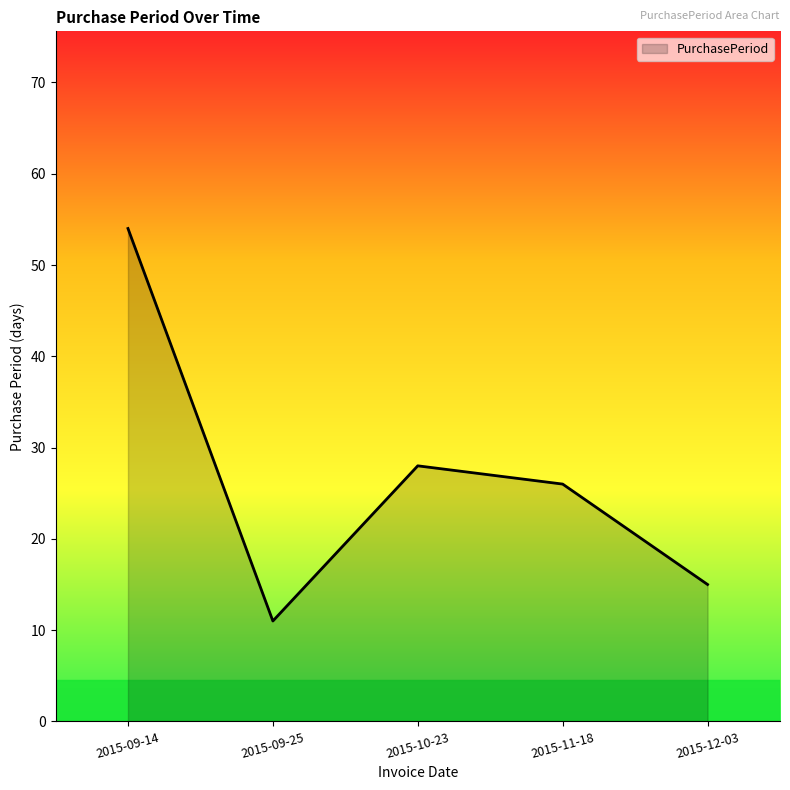

True or false: the data shows 11 at 2015-09-25.

True